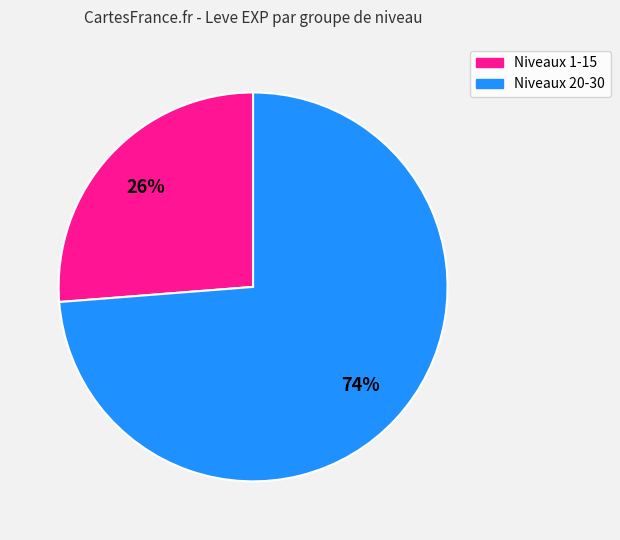

The Niveaux 20-30 slice represents 74% of the pie. True or false?

True